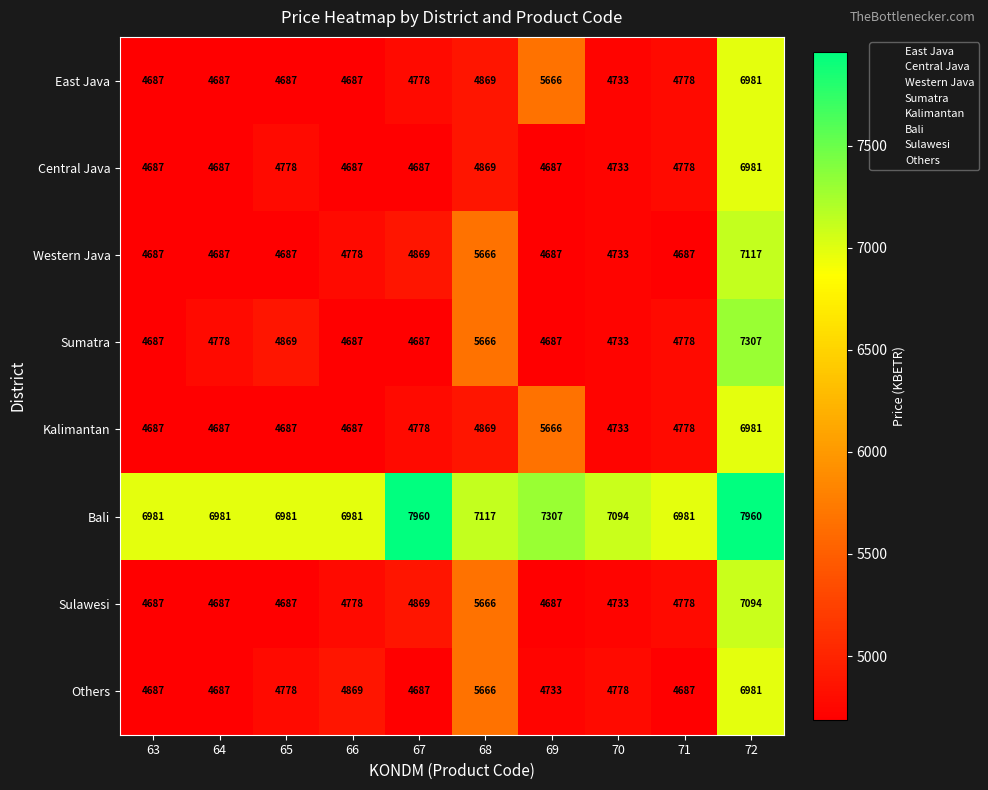

What is the minimum value for Central Java?

4687